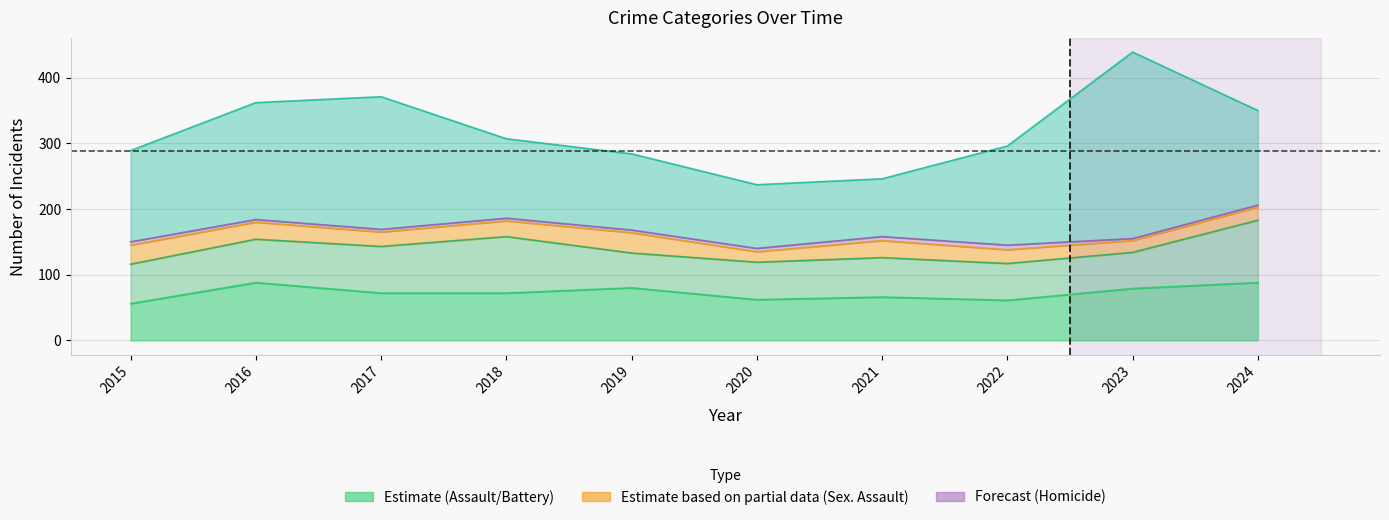

Which category has the lowest value across all series?

2023